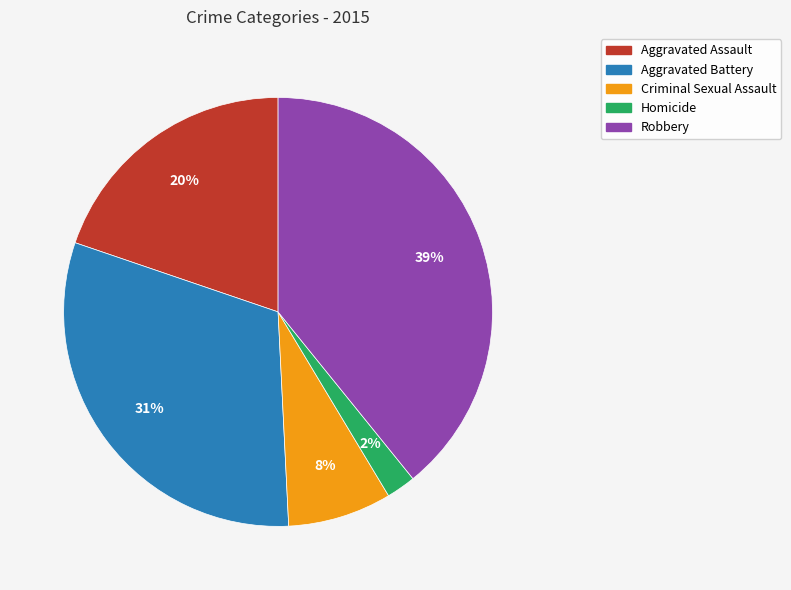

Is there any slice that represents more than half of the pie?

No